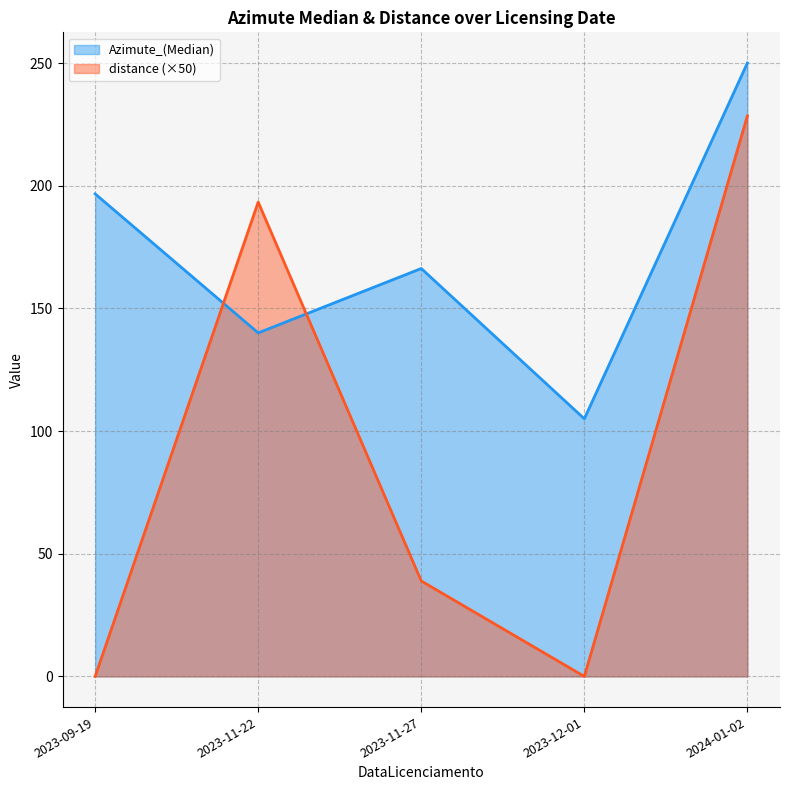

Where is Azimute_(Median) nearest to the value 177?

2023-11-27